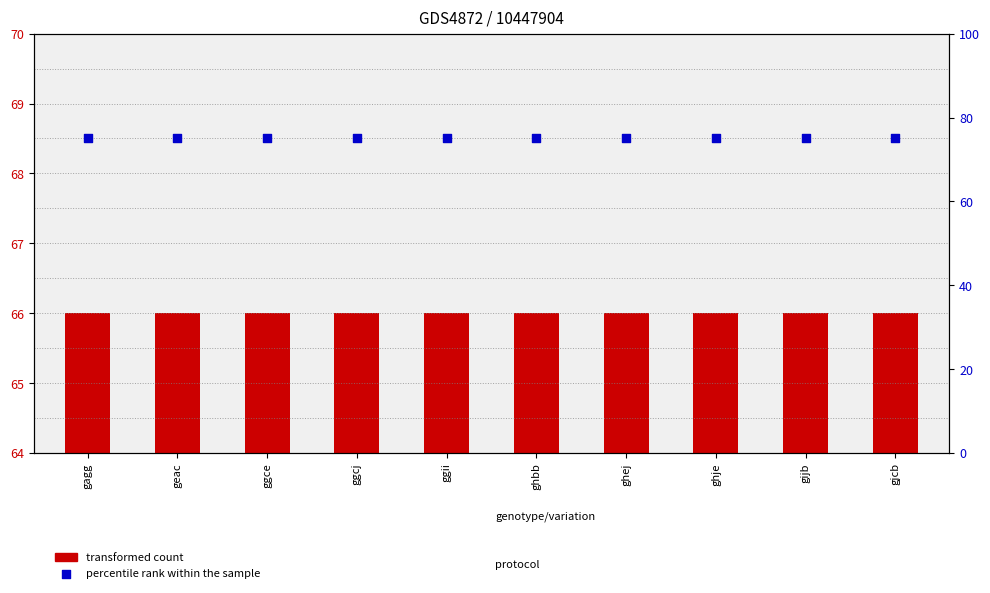

Which series contains the highest Y value?

percentile rank within the sample